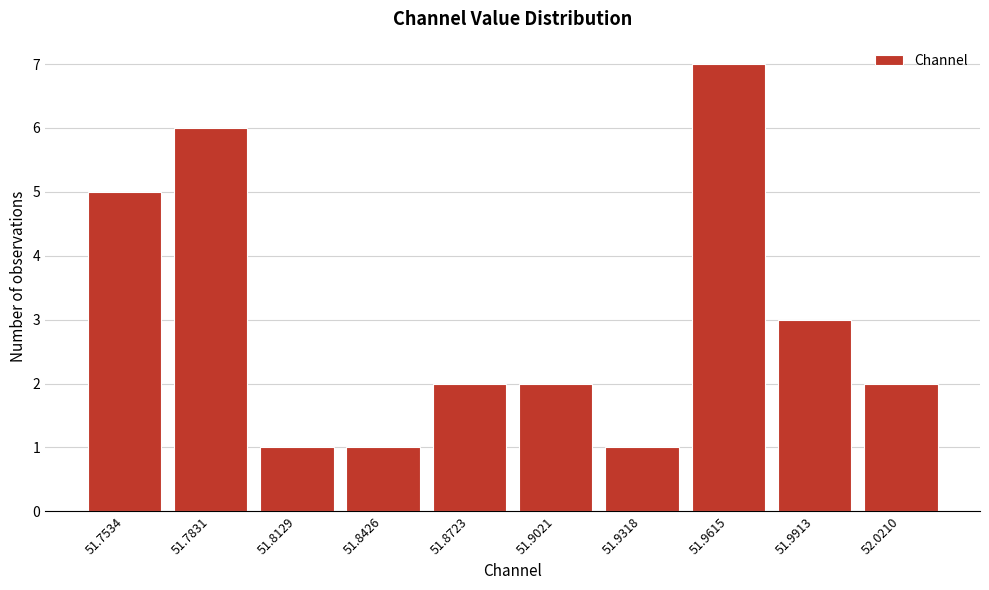

Reading right to left, list all the values displayed in this chart.

52.0210=2	51.9913=3	51.9615=7	51.9318=1	51.9021=2	51.8723=2	51.8426=1	51.8129=1	51.7831=6	51.7534=5